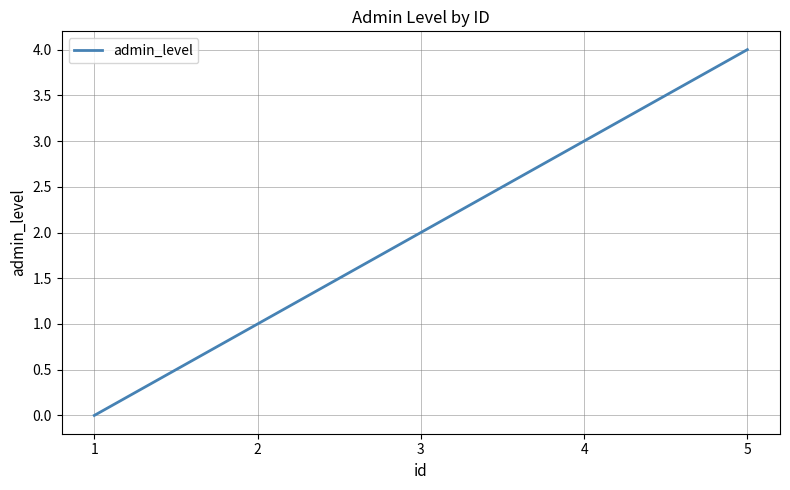

Rank the categories by value from lowest to highest.

1, 2, 3, 4, 5